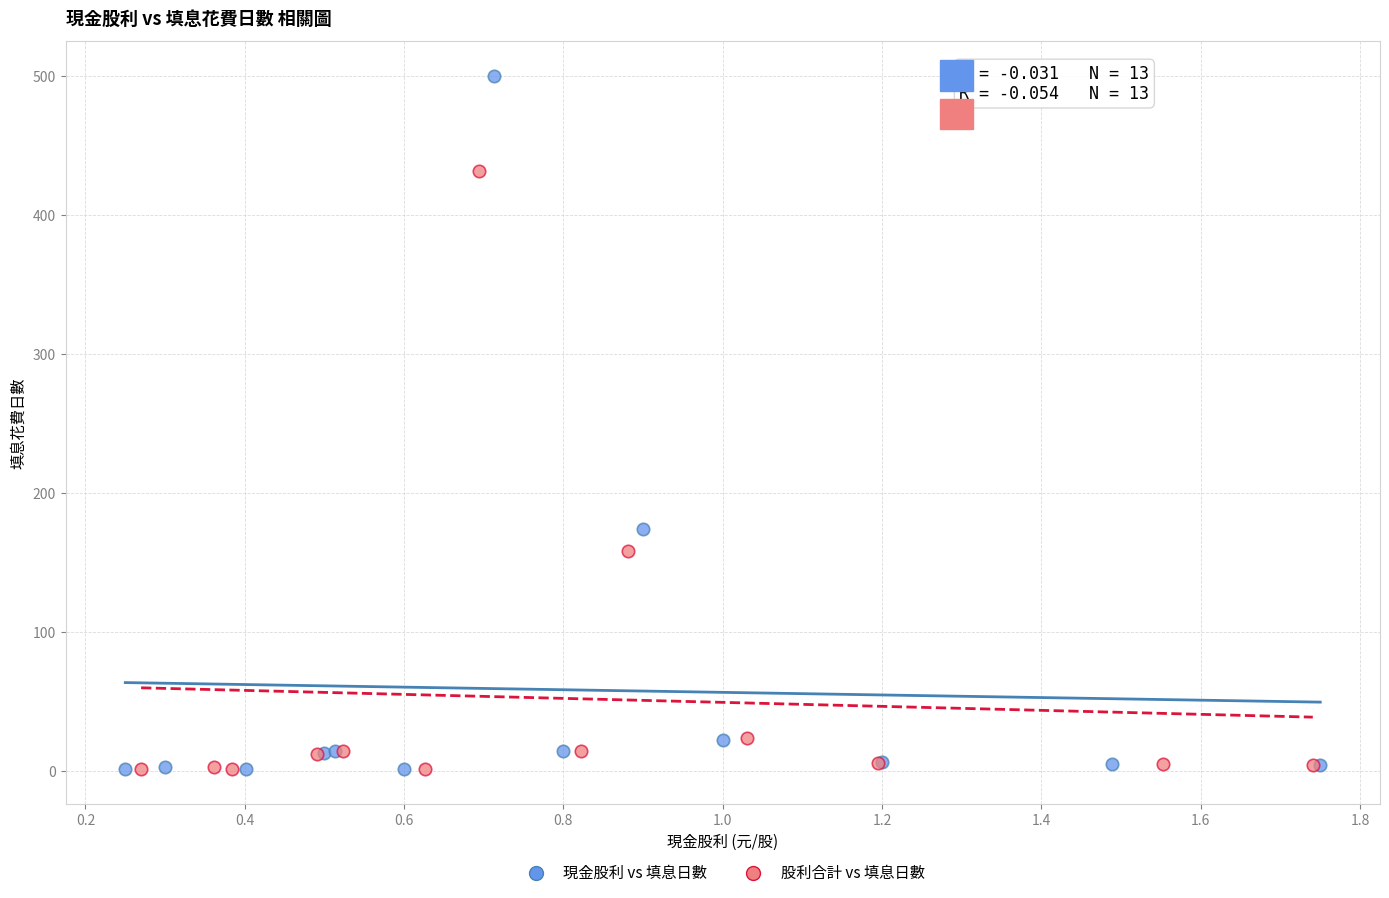

Which series reaches the maximum Y coordinate?

現金股利 vs 填息日數